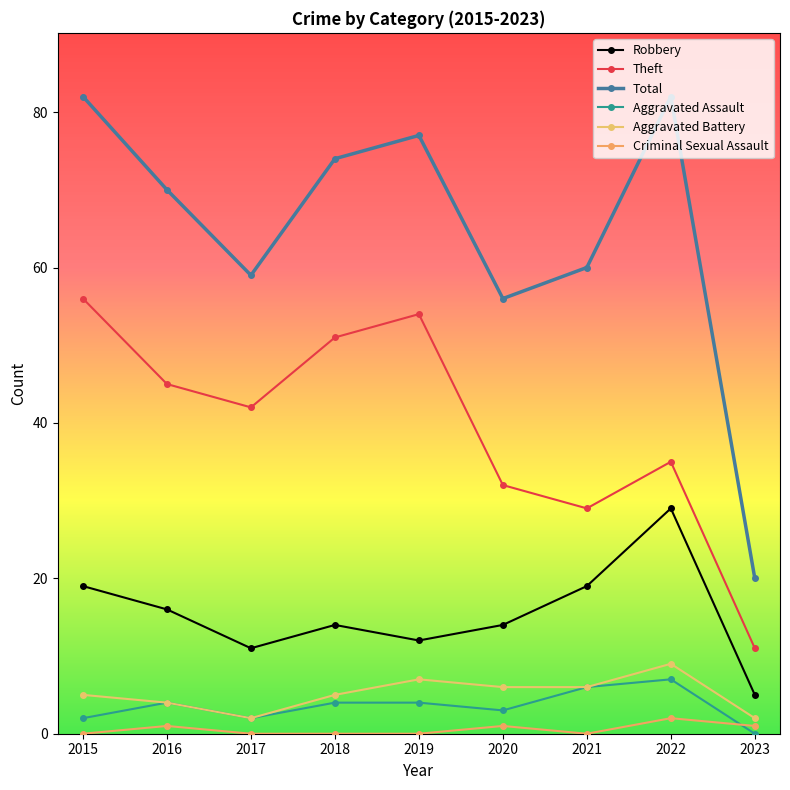

What is the value of the Total point at the 9th from the left?

20